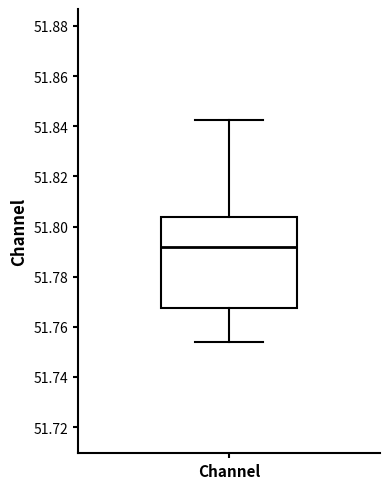

Transcribe this box plot: give where the median line is, the range the box spans, and where the two whiskers end, as read against the y-axis. The values are not printed on the chart, so give them approximately, as read against the axis.

median 51.792, box 51.768 to 51.804, whiskers 51.754 to 51.842